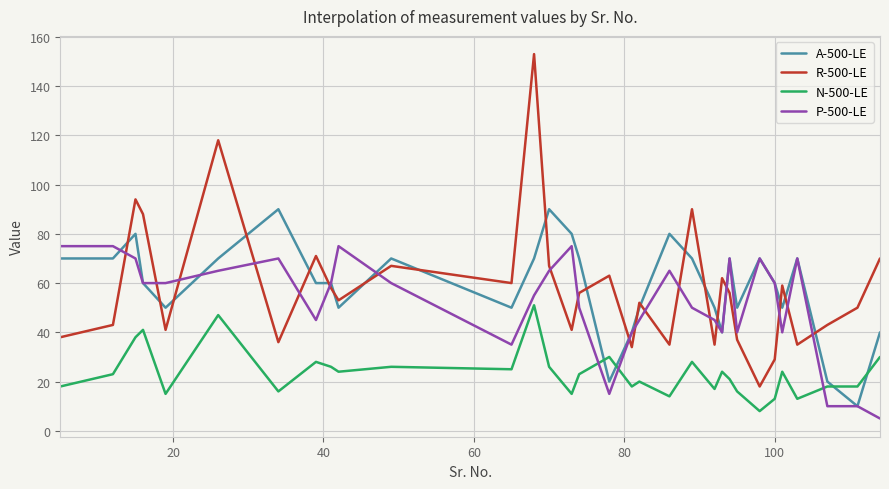

What is the difference between the second highest and minimum values in the R-500-LE series?

100